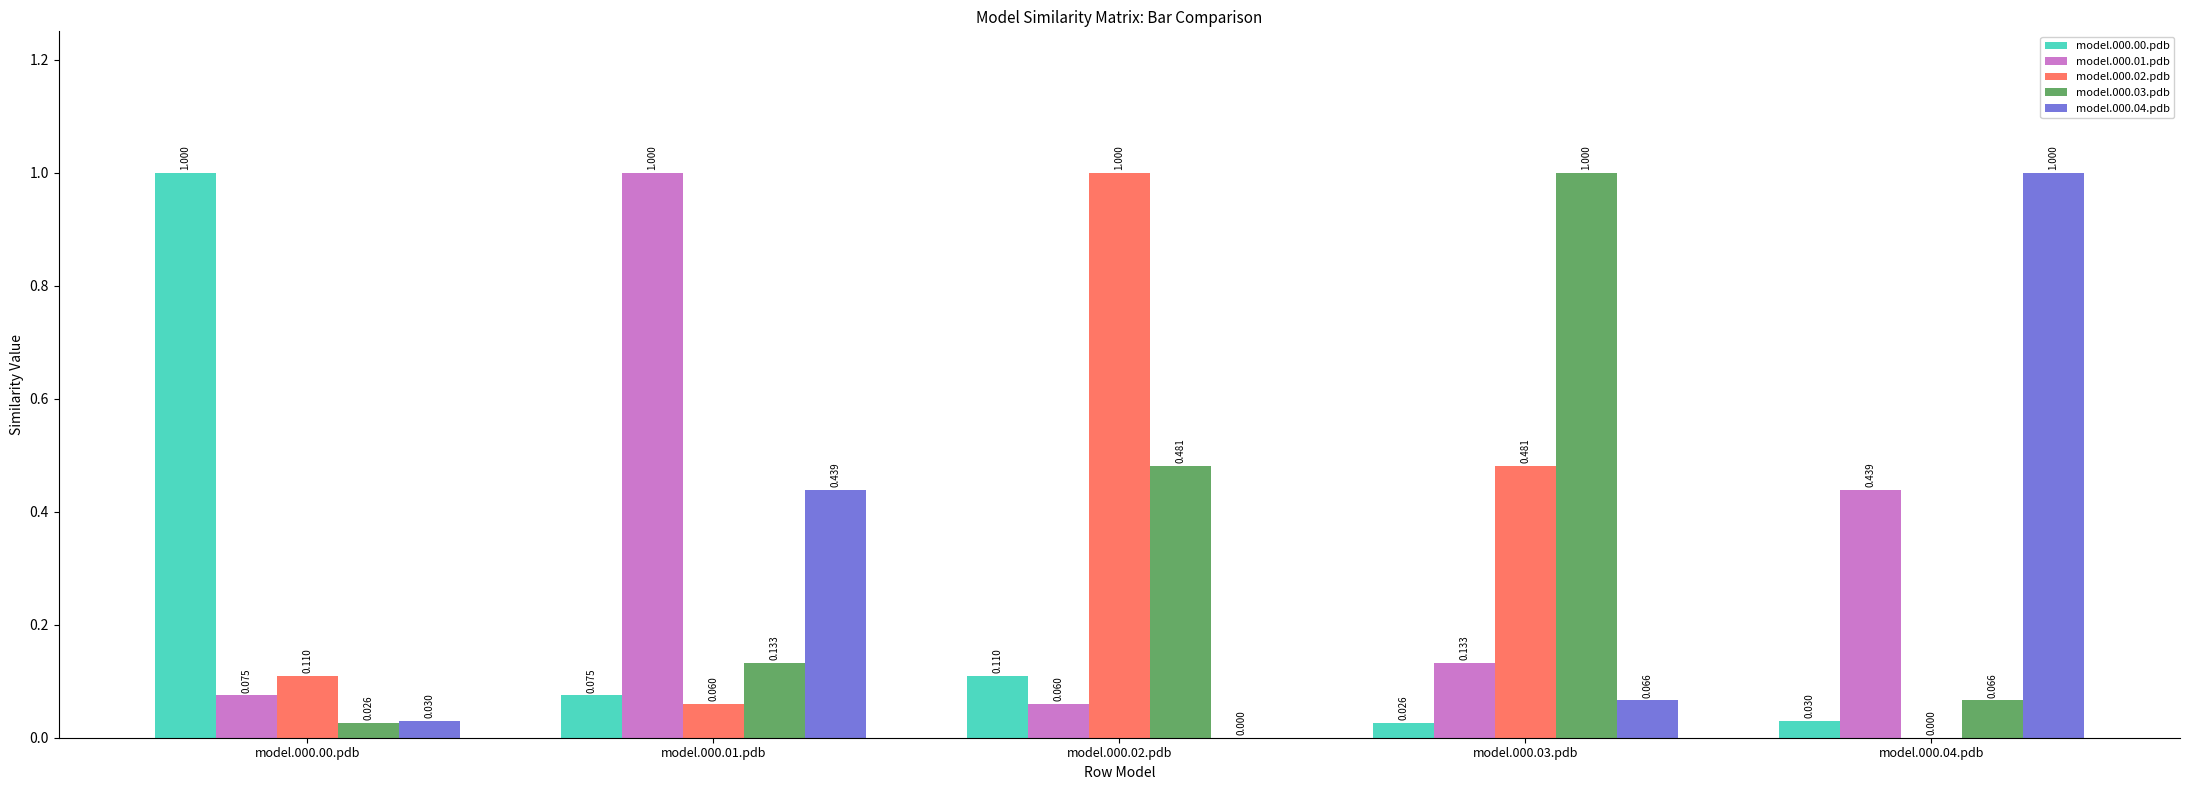

At which label does model.000.00.pdb reach its peak?

model.000.00.pdb